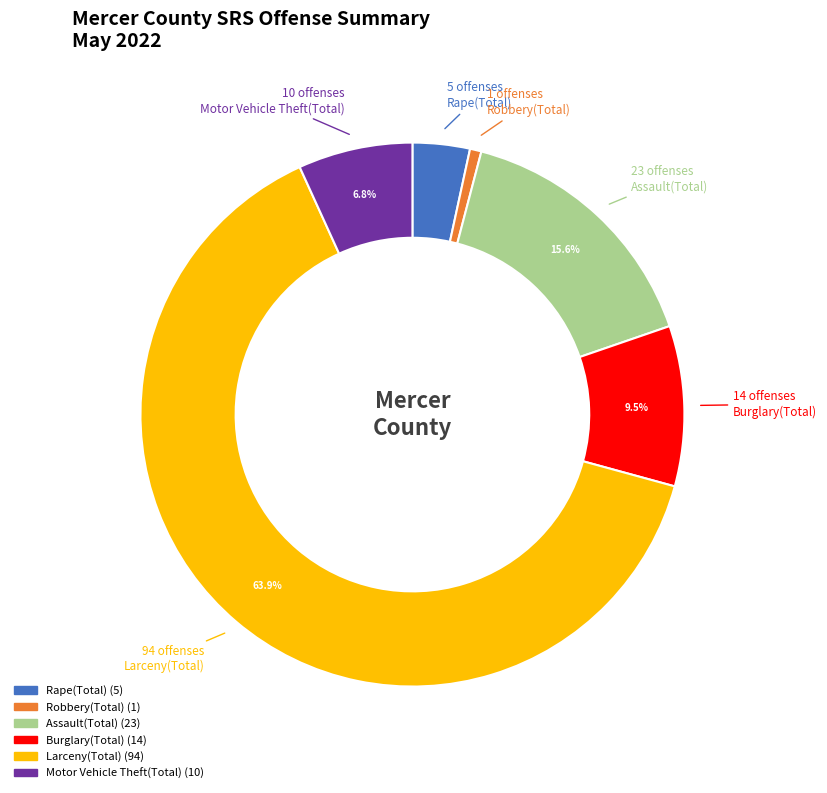

Rank the categories by value from highest to lowest.

Larceny(Total), Assault(Total), Burglary(Total), Motor Vehicle Theft(Total), Rape(Total), Robbery(Total)